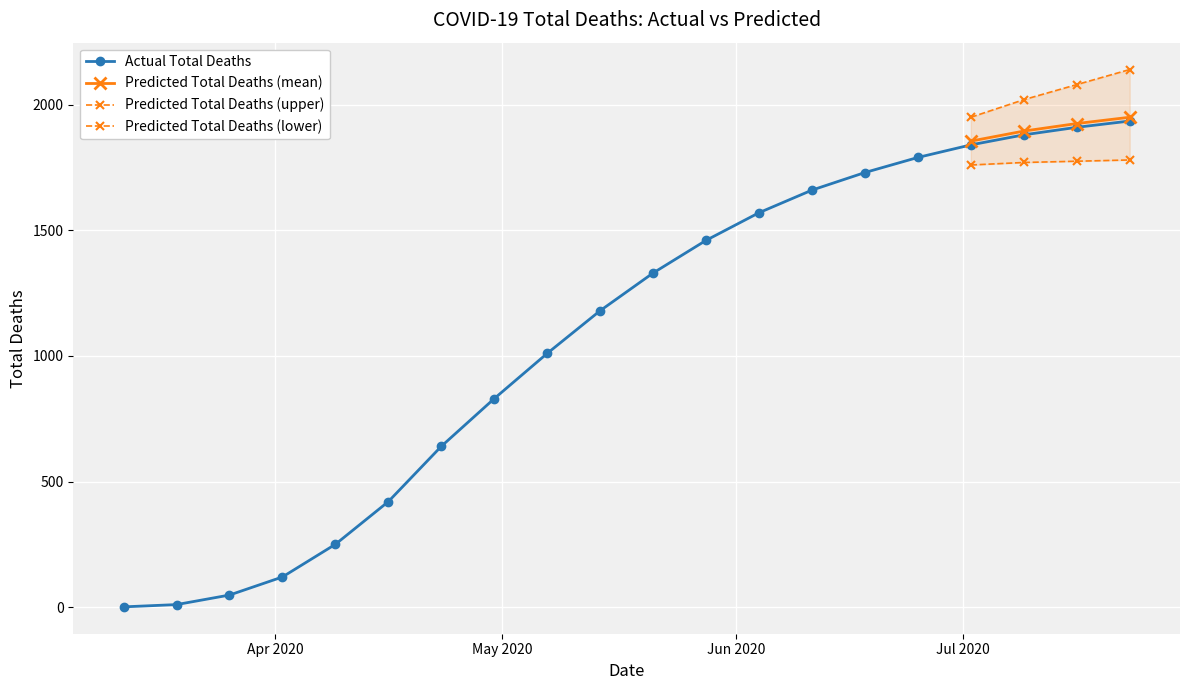

What is the highest value of the Actual Total Deaths series?

1935